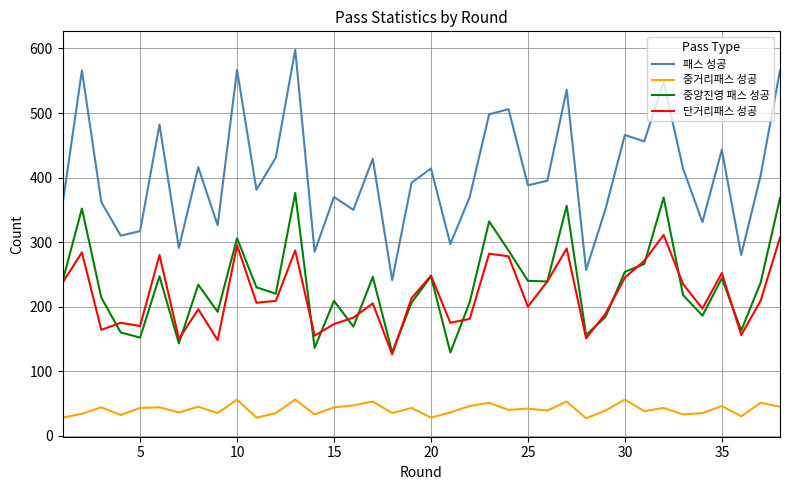

True or false: 중앙진영 패스 성공 has more than 0 points higher than both neighbors.

True